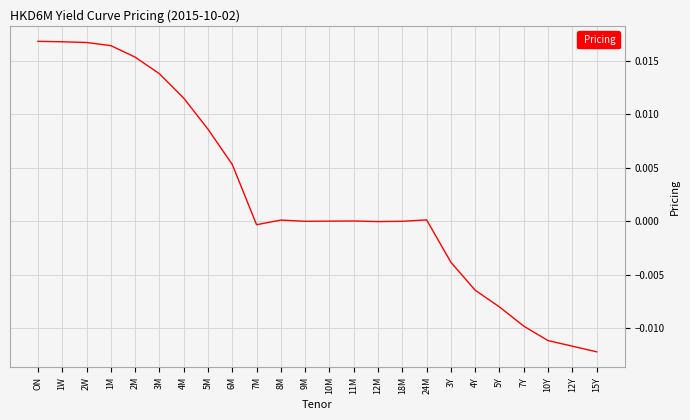

What position from the right is 2M?

20